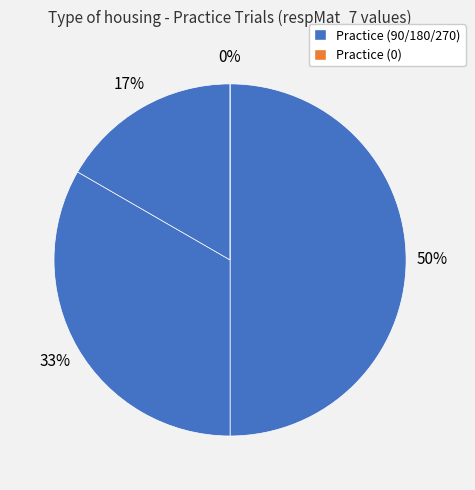

To the nearest percent, what is the difference between the largest and smallest slice percentages?

50%